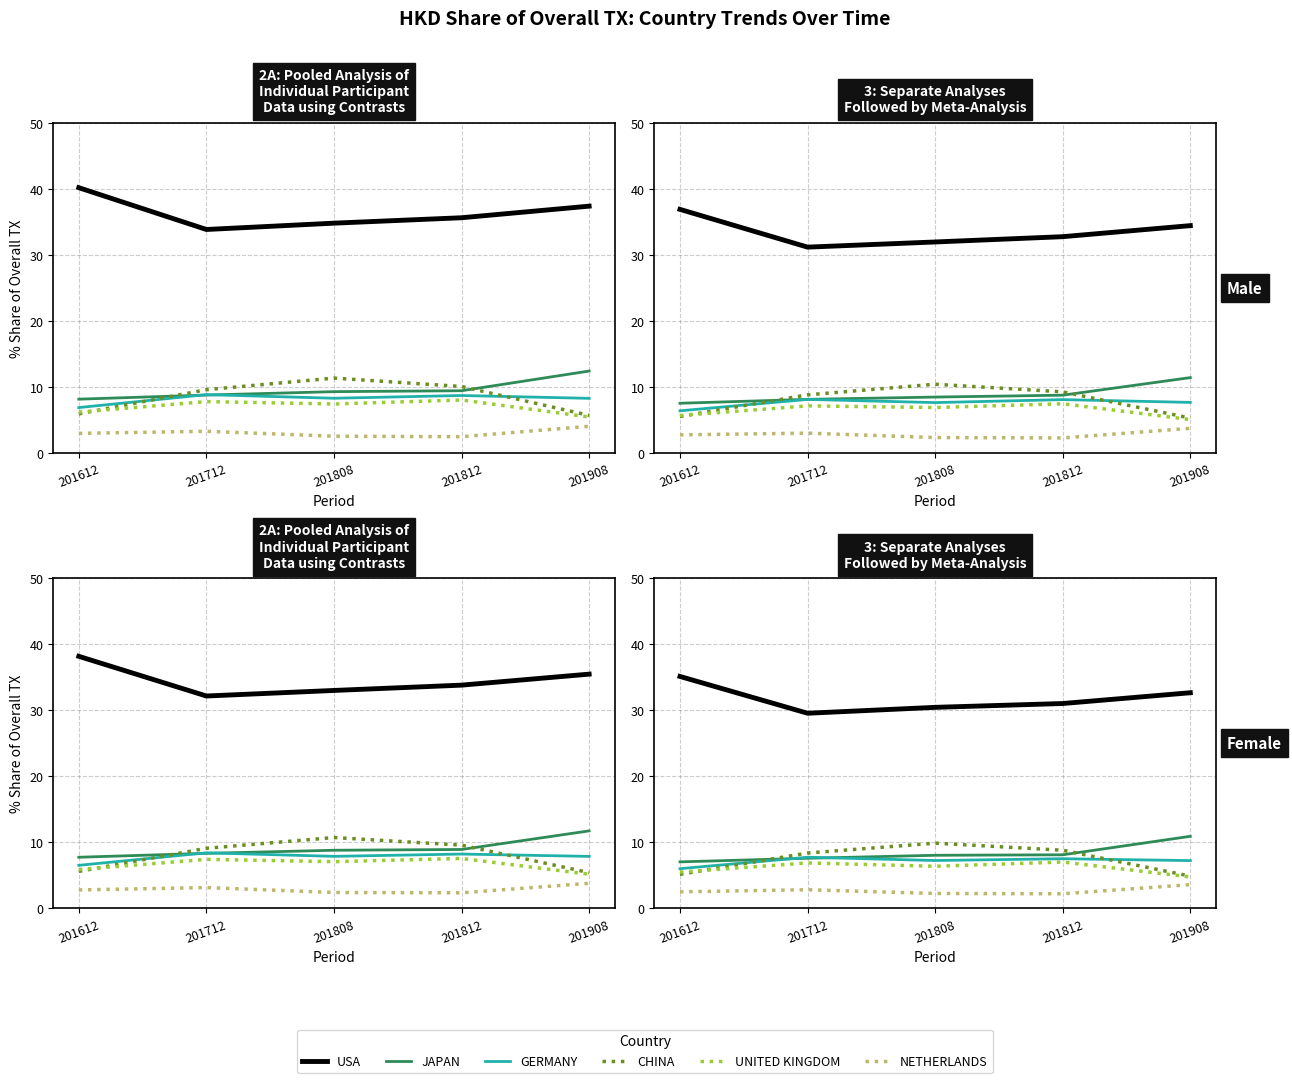

How many series are shown in this chart?

6